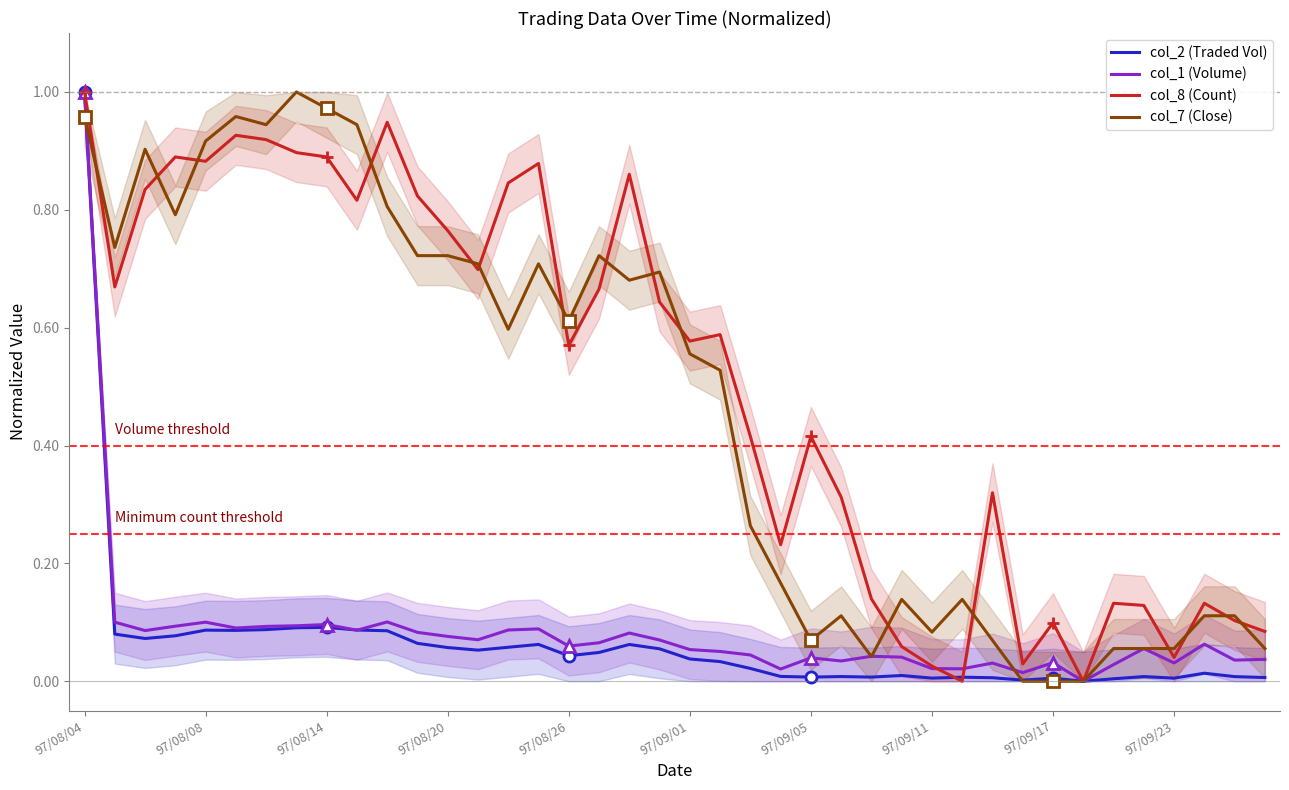

At which label does col_1 (Volume) reach its peak?

97/08/04